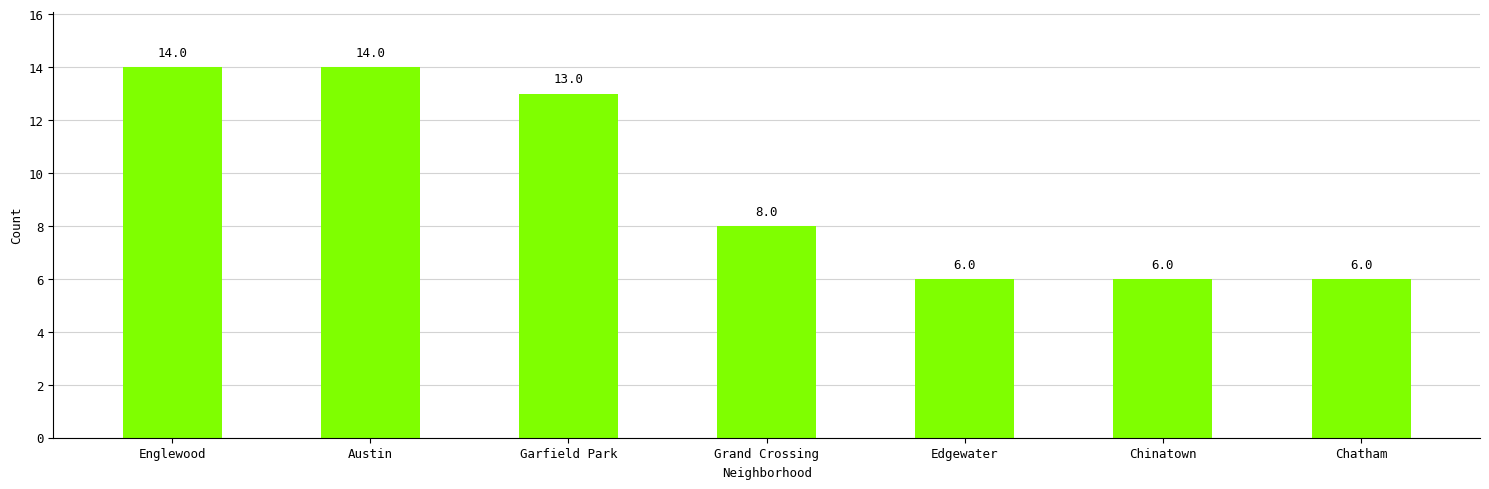

What is the greatest value displayed?

14